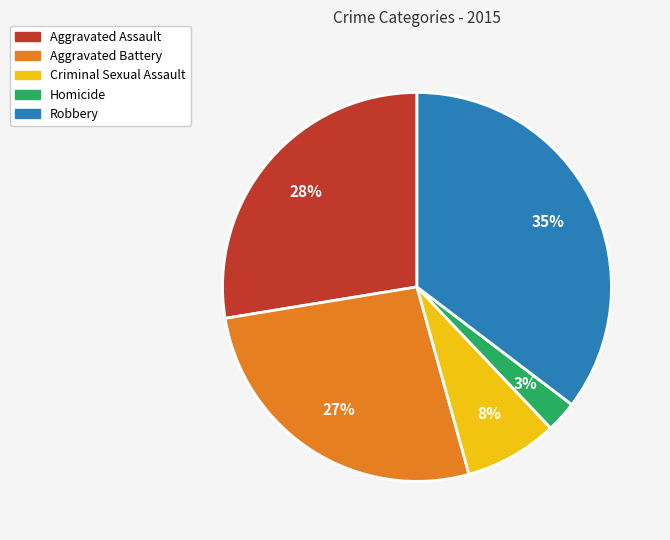

How many slices are in this pie chart?

5